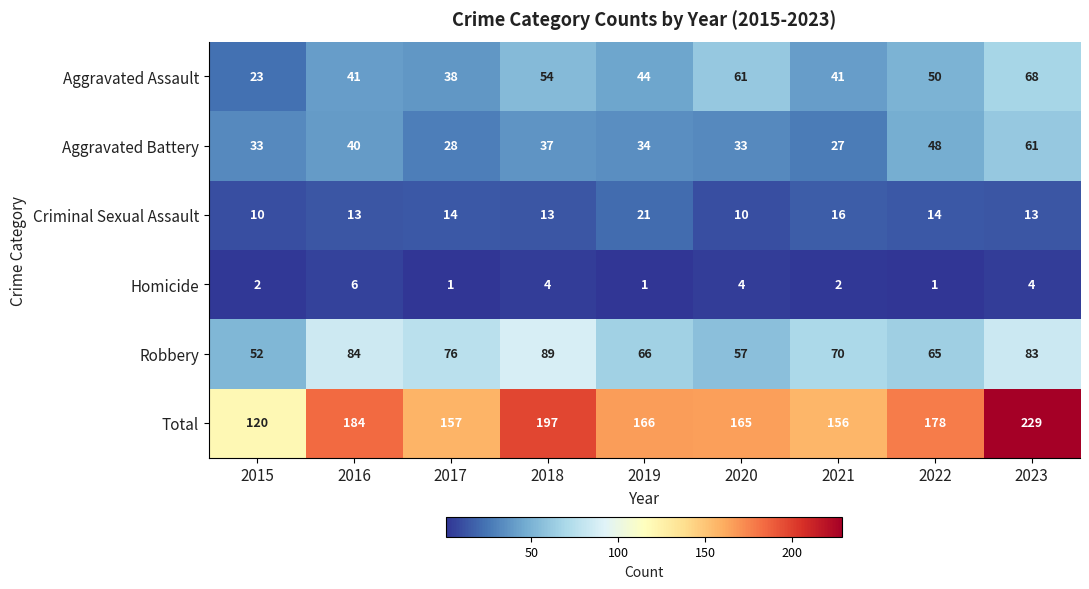

At how many categories does at least one series exceed 74?

9